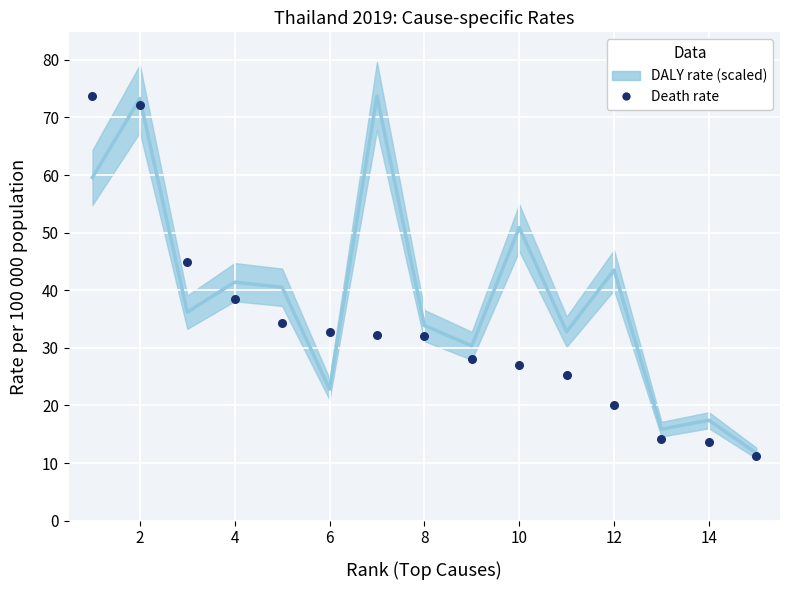

What is the range of X values (max minus min)?

14.0